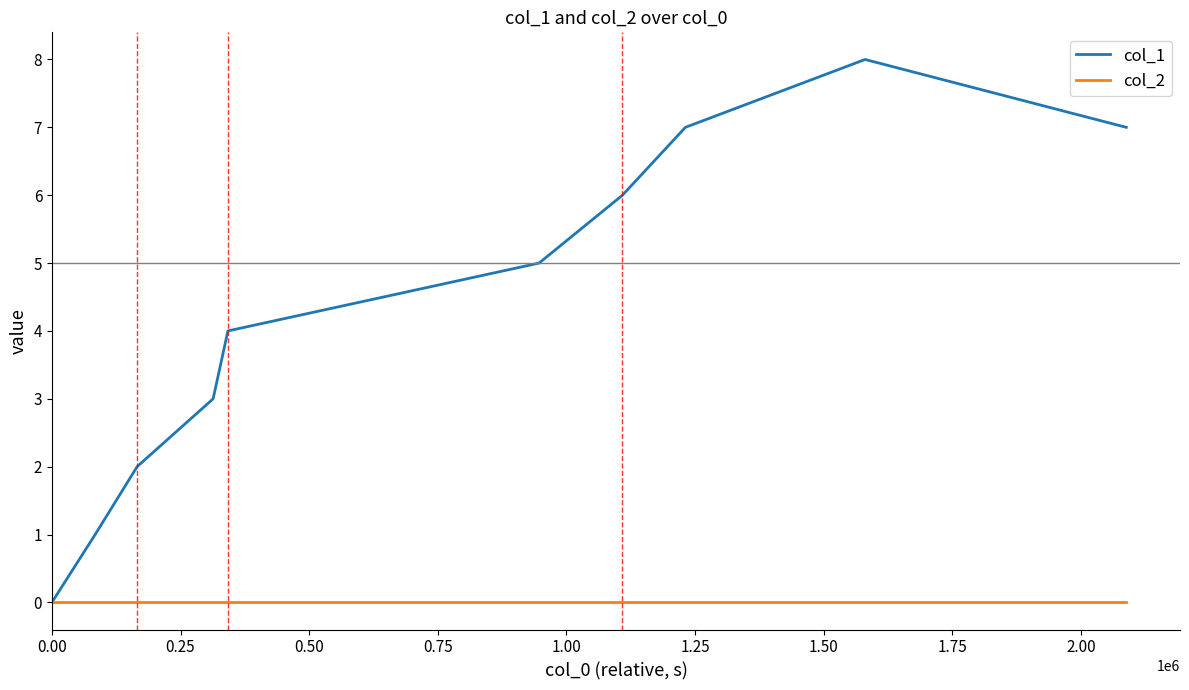

Which series has the widest spread of values?

col_1